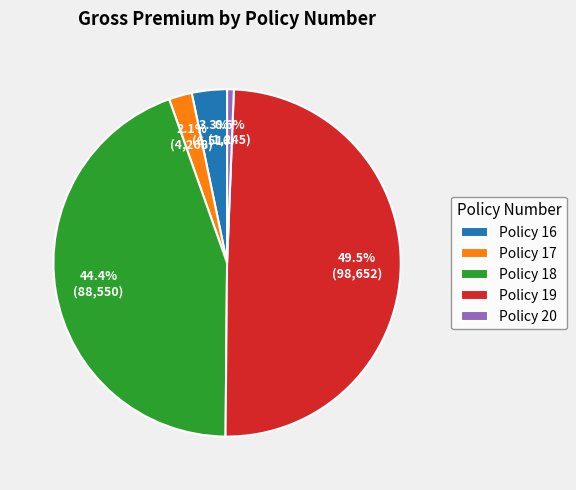

Which slice is the largest?

Policy 19